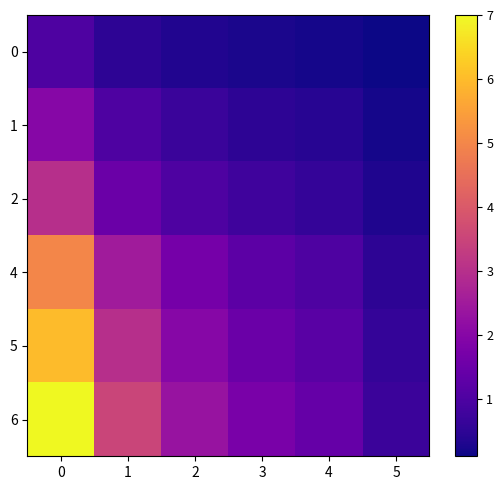

Between 1 and 3, which series saw the biggest shift?

6